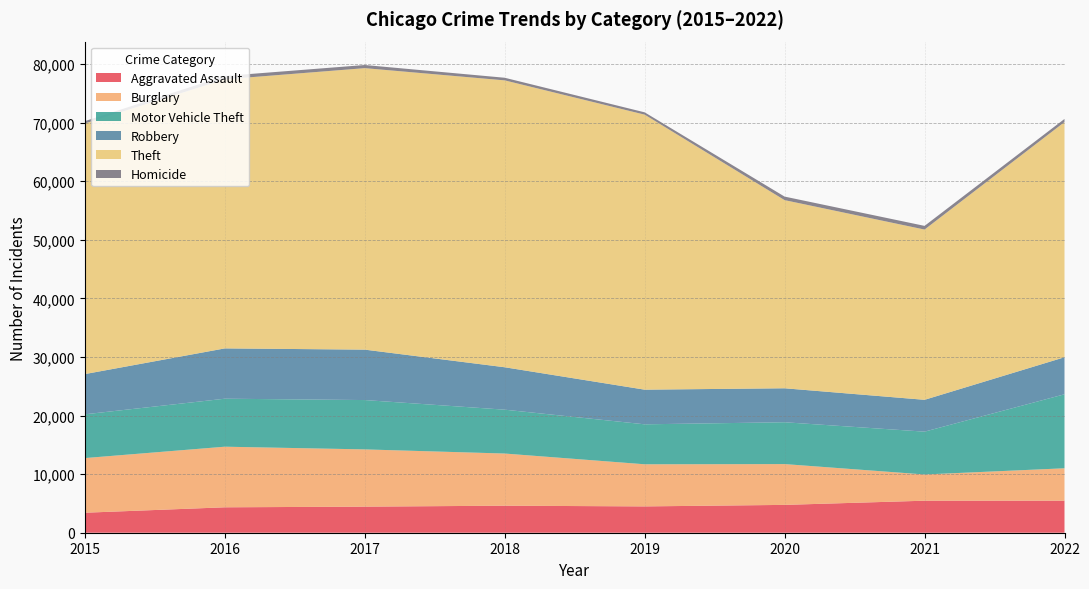

Reading left to right, transcribe all the data shown in this chart.

Aggravated Assault: 3414	4339	4452	4613	4493	4751	5465	5472
Burglary: 9327	10345	9771	8903	7189	6965	4475	5528
Motor Vehicle Theft: 7471	8192	8422	7486	6822	7141	7312	12631
Robbery: 6866	8587	8606	7241	5914	5798	5434	6321
Theft: 42784	45933	48048	48968	46943	32114	29062	40144
Homicide: 394	567	535	447	393	604	627	532